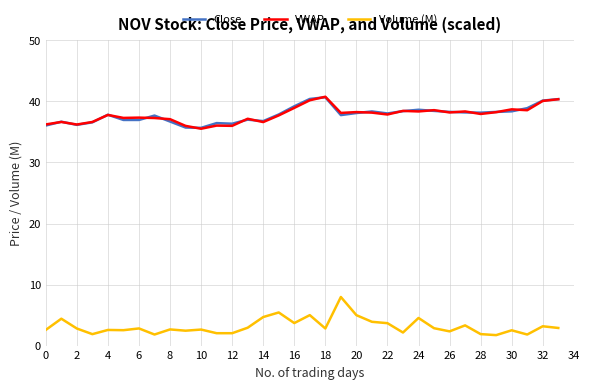

What is the maximum value shown in the chart?

40.8